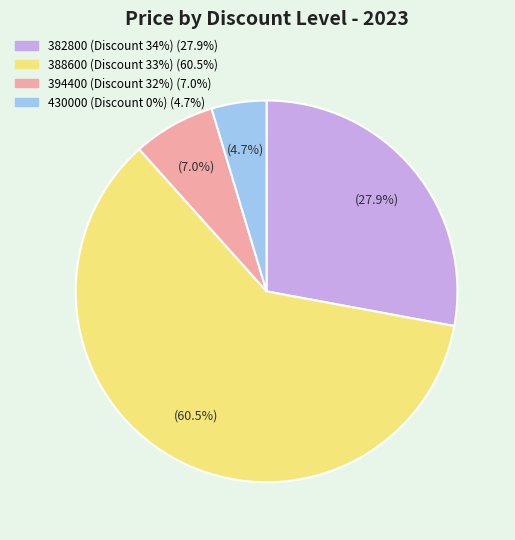

True or false: 388600 (Discount 33%) accounts for 27% of the total.

False